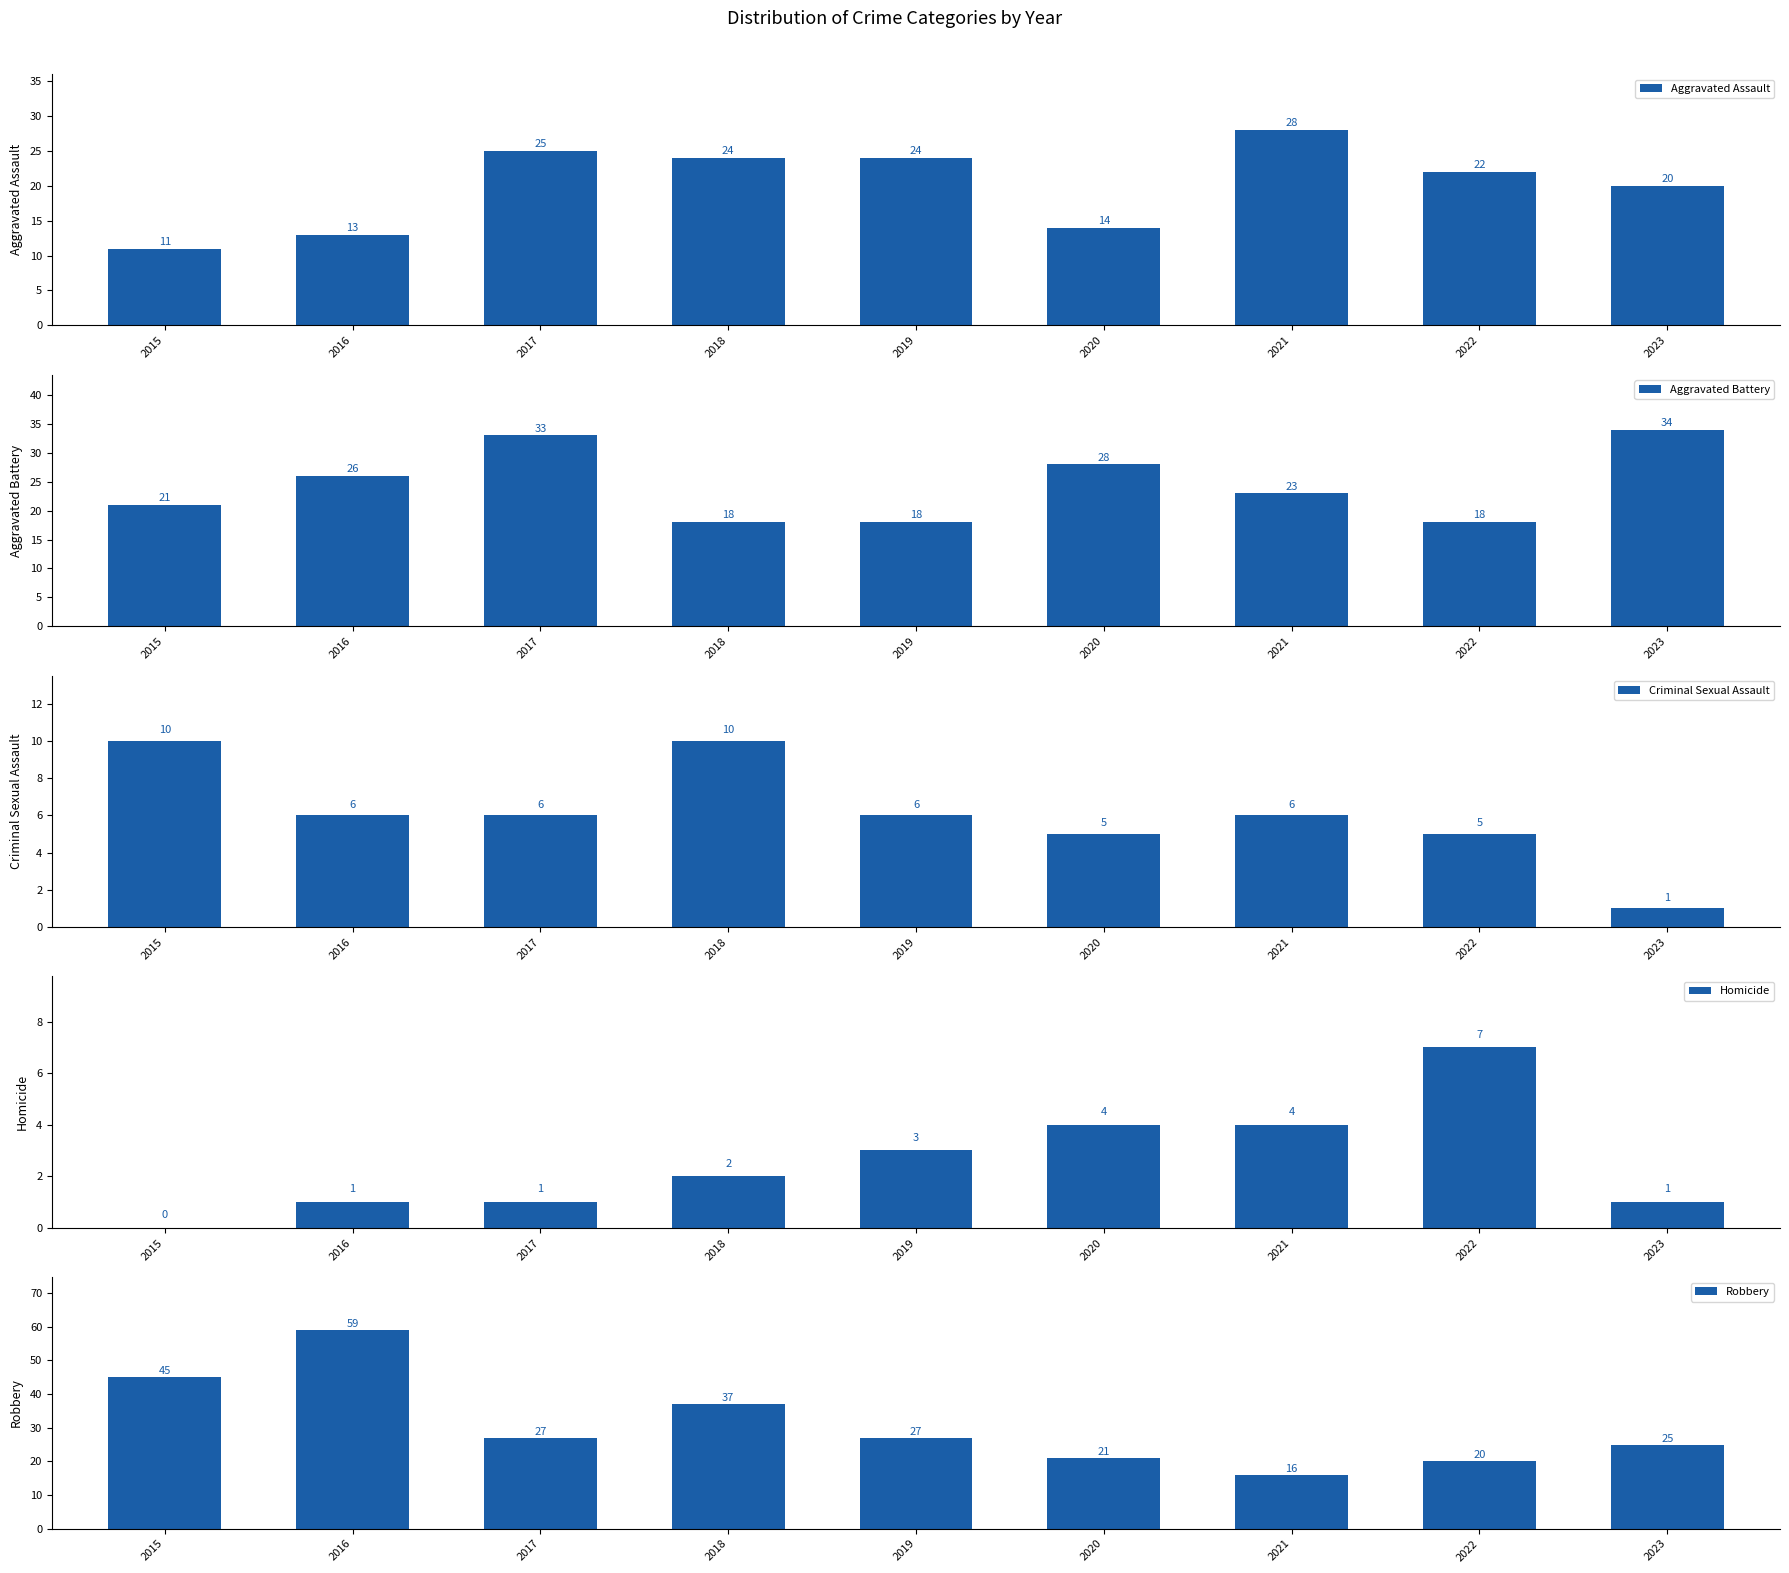

The Aggravated Battery series shows 27 at 2022. True or false?

False